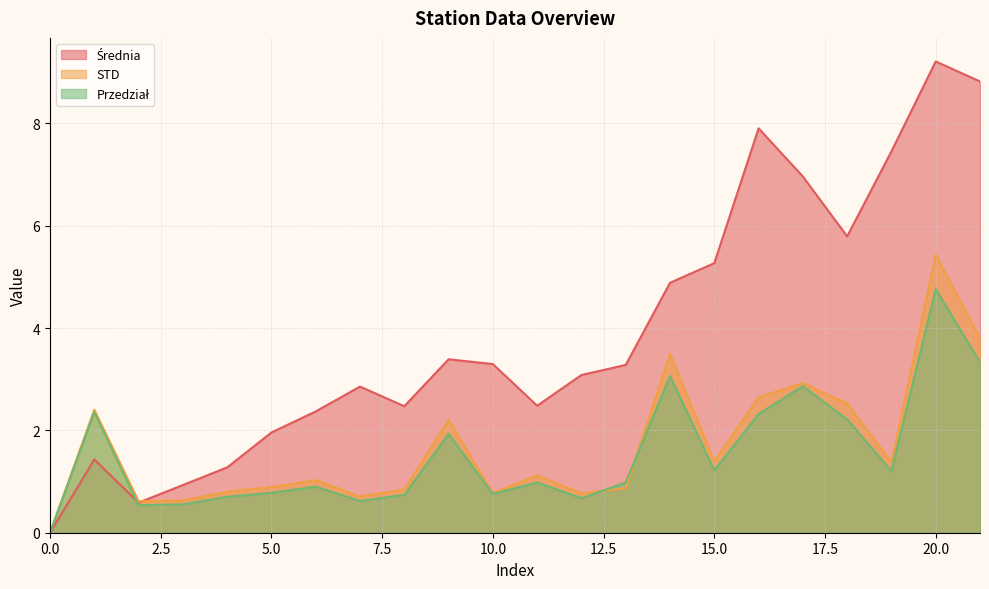

After their last crossing, which series has the higher values: Przedział or Średnia?

Średnia